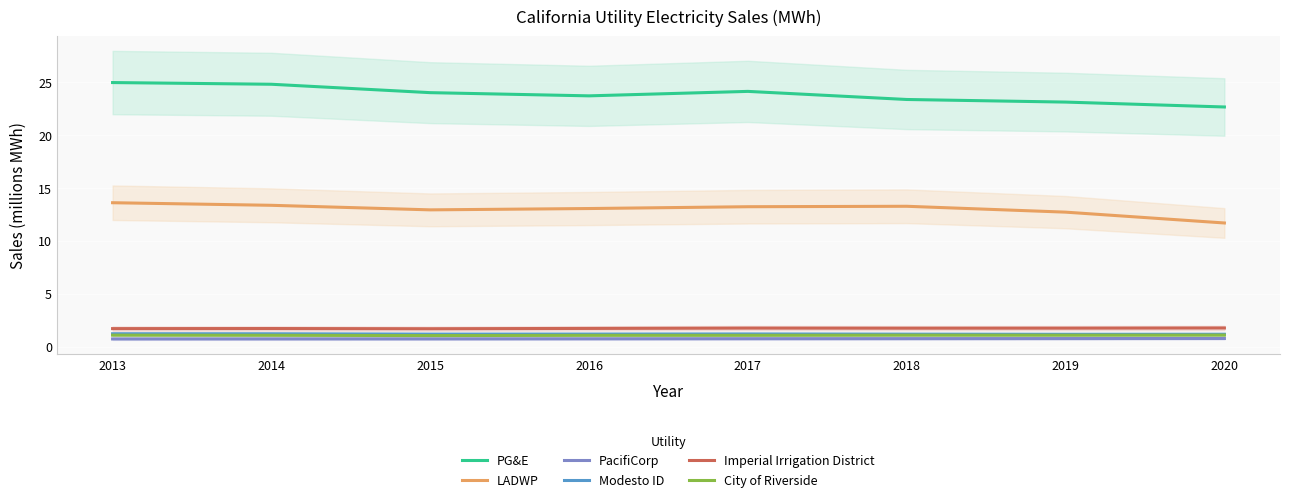

Is this an area chart (filled region under the line)?

No